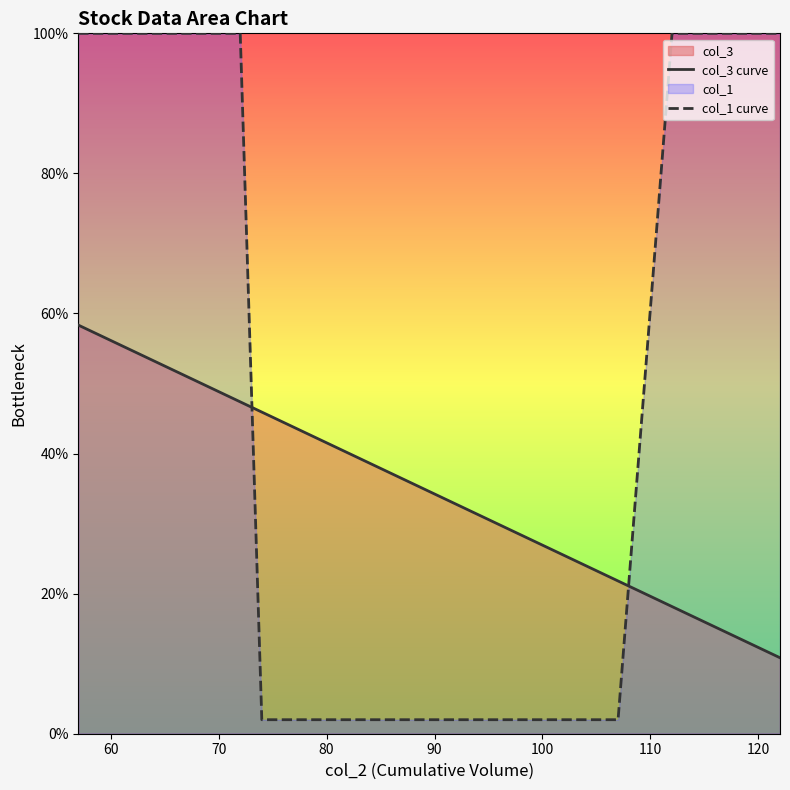

True or false: col_3 has a value of 0.3 at 107.

False